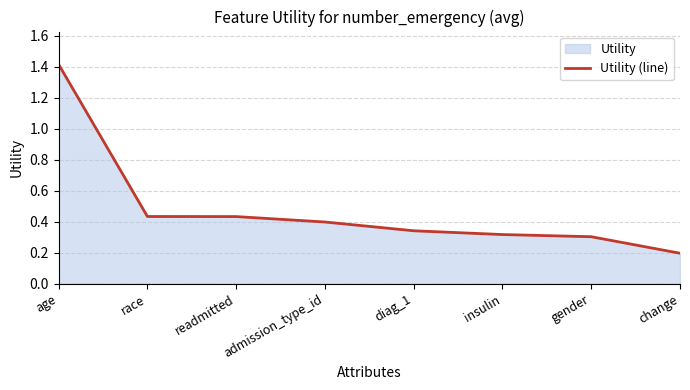

The chart shows a value of 0.1 at insulin. True or false?

False